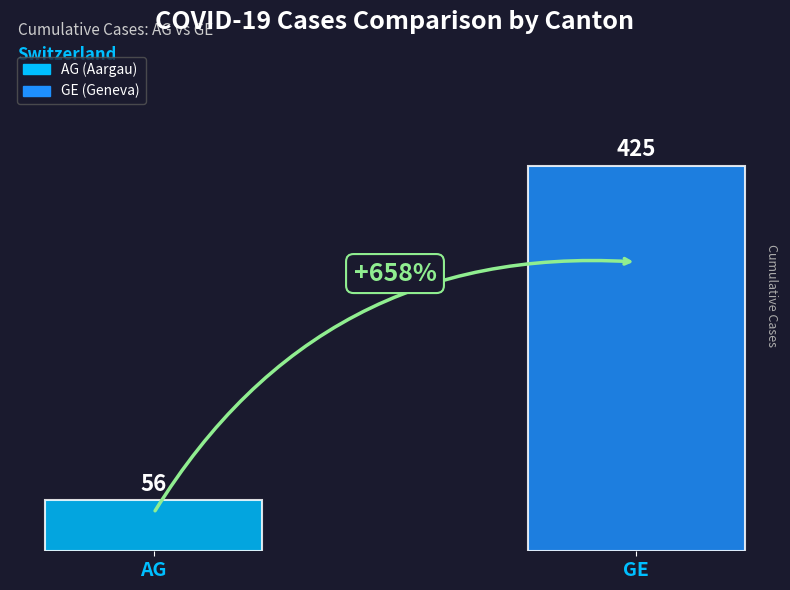

What is the difference between the maximum and minimum values?

369